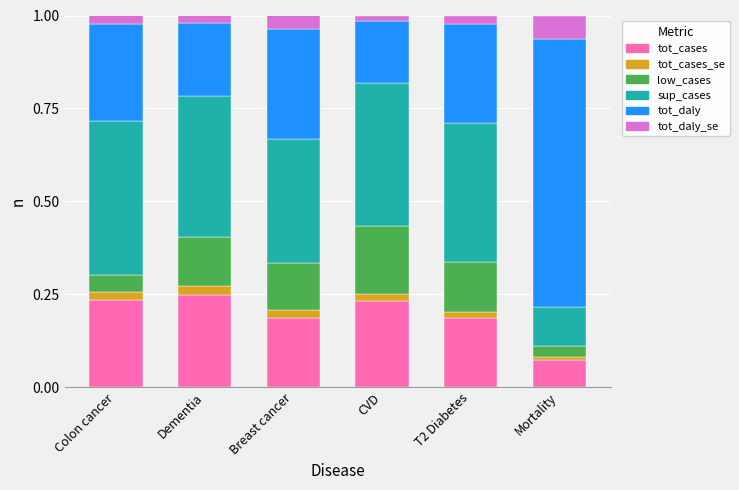

Which series has the widest spread of values?

tot_daly